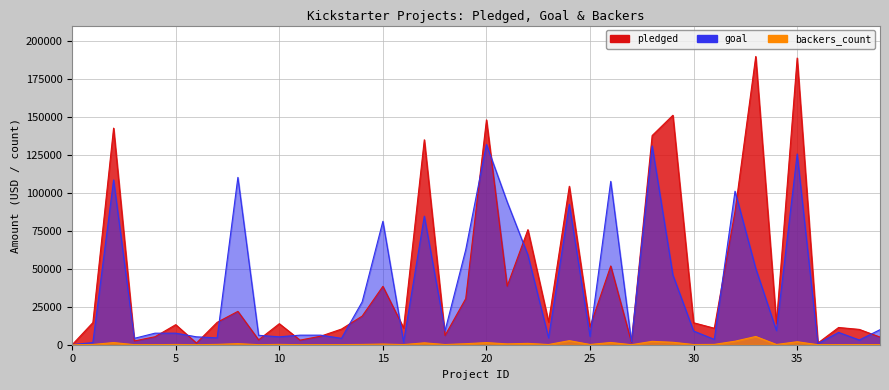

How many interior local peaks does the pledged series have?

14